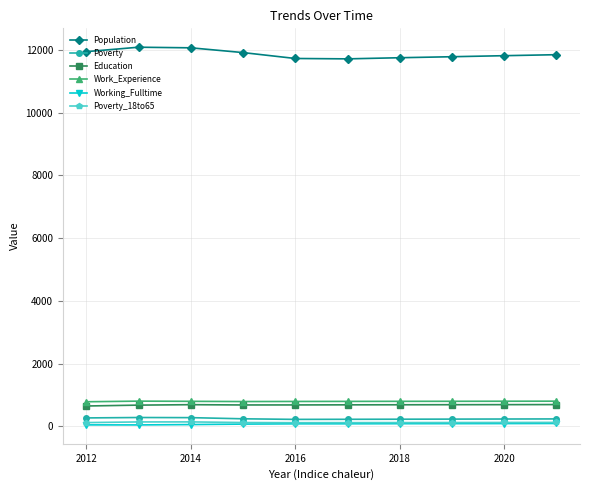

At how many categories does at least one series exceed 10229?

10